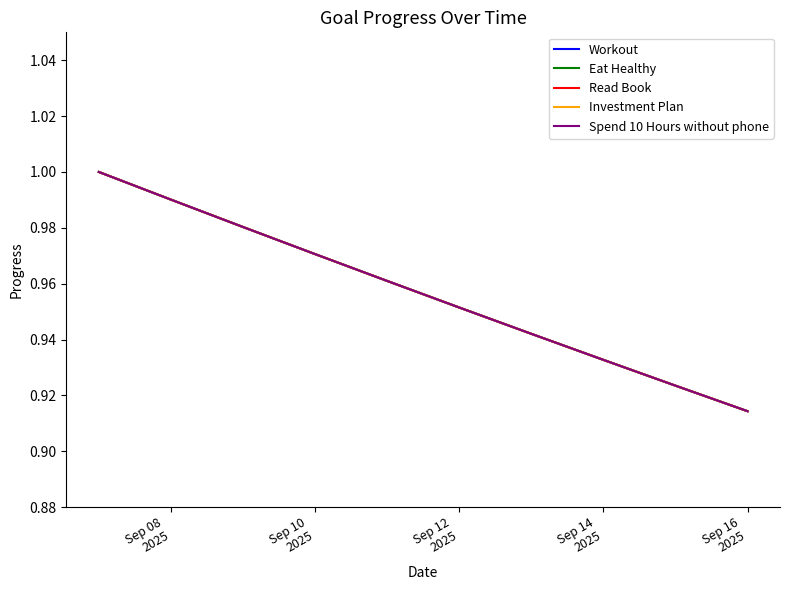

Does the chart display data point markers on the line(s)?

No